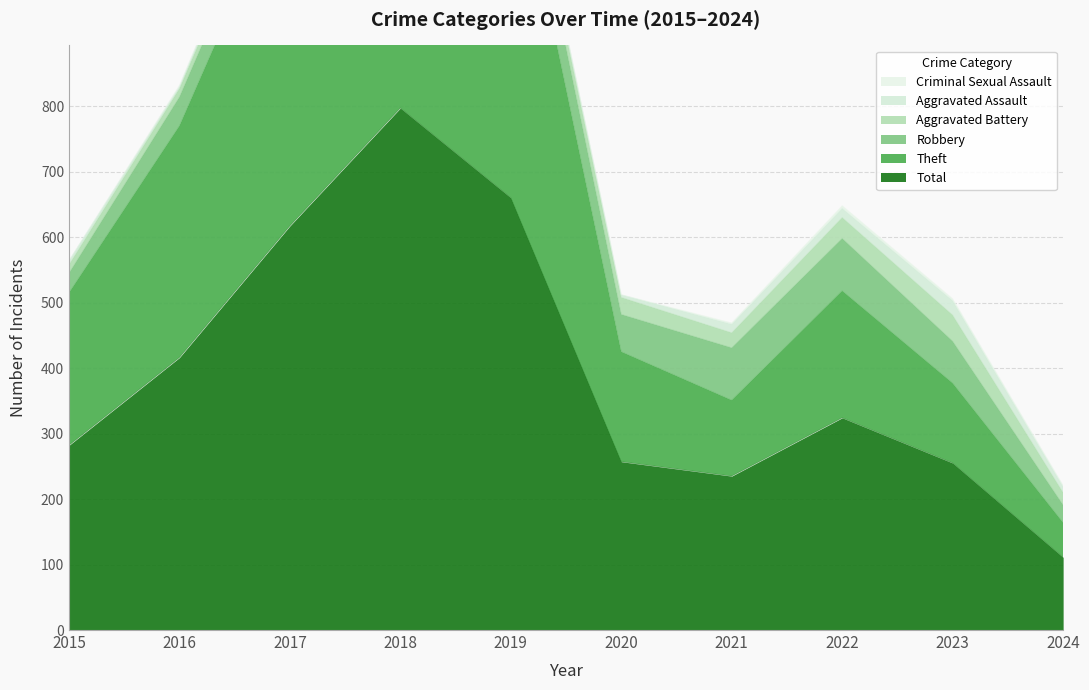

Is it true that Robbery equals 80 at 2021?

True